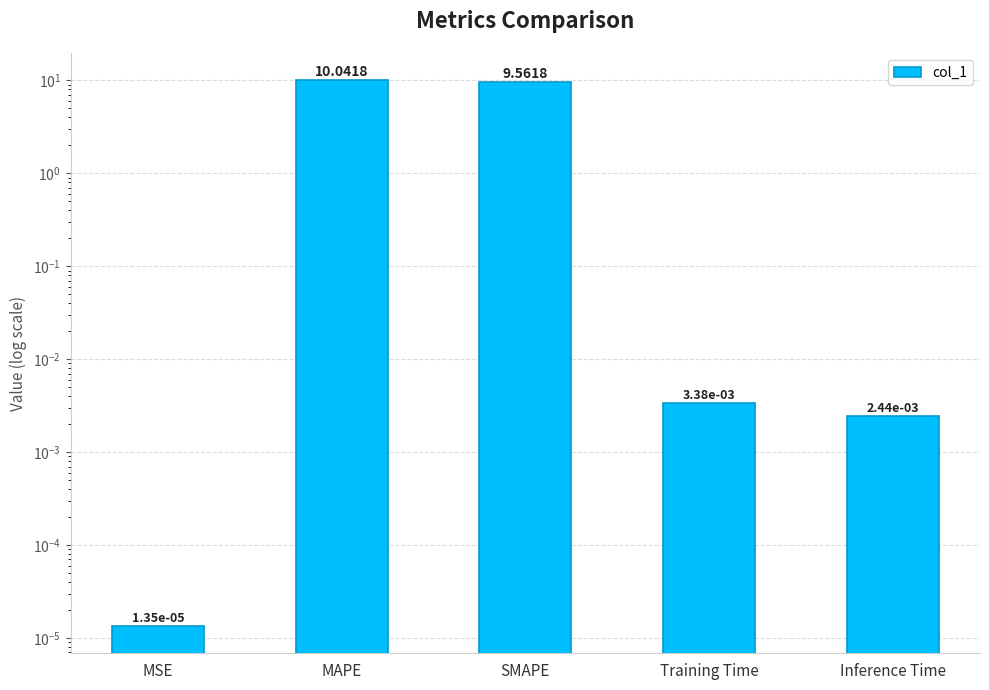

Which has a higher value, SMAPE or MAPE?

MAPE